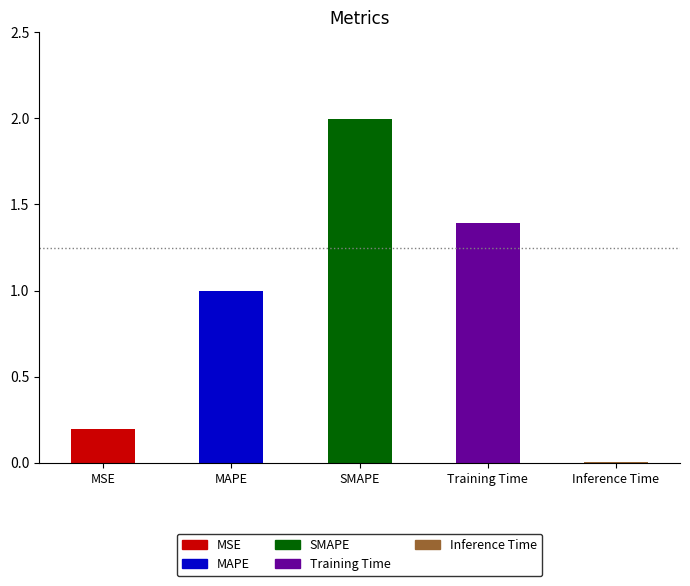

What is the greatest value displayed?

2.0